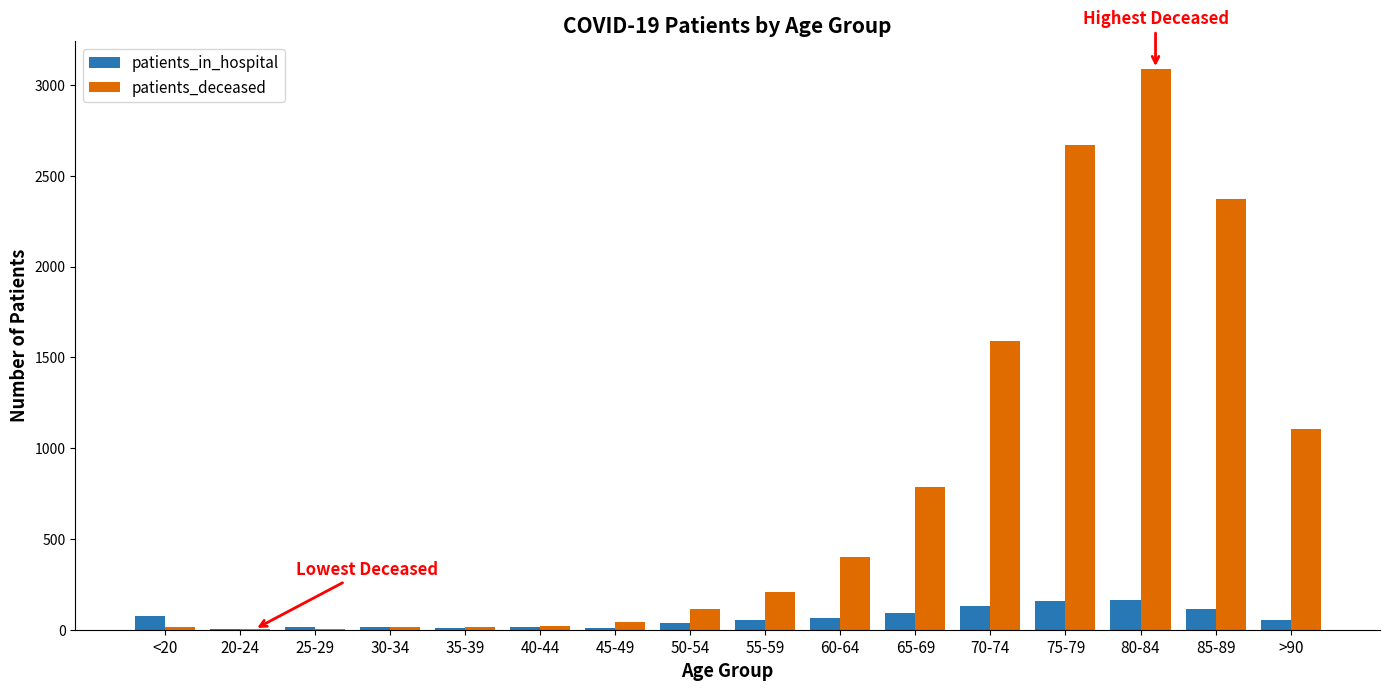

At which label does patients_deceased reach its peak?

80-84